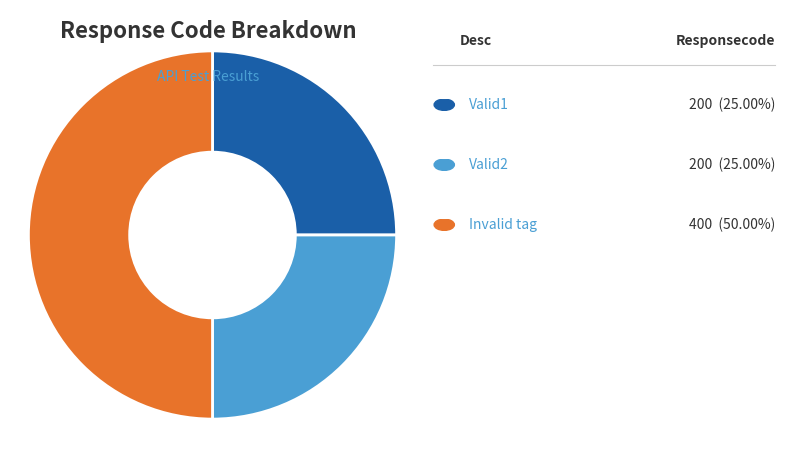

To the nearest percent, what is the average slice percentage?

33%